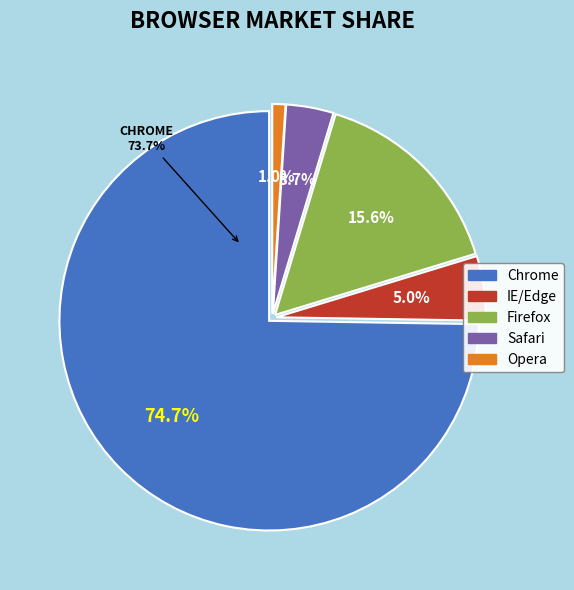

The Chrome slice represents 70% of the pie. True or false?

False